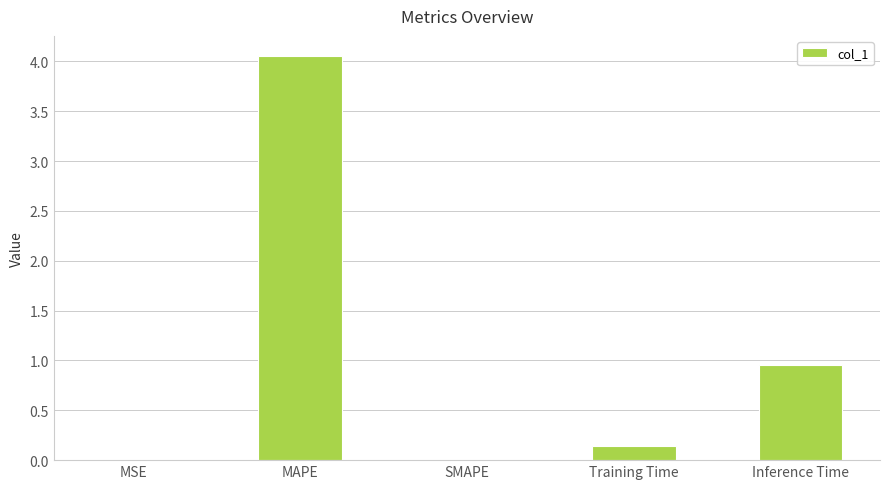

Does the chart contain stacked bars?

No